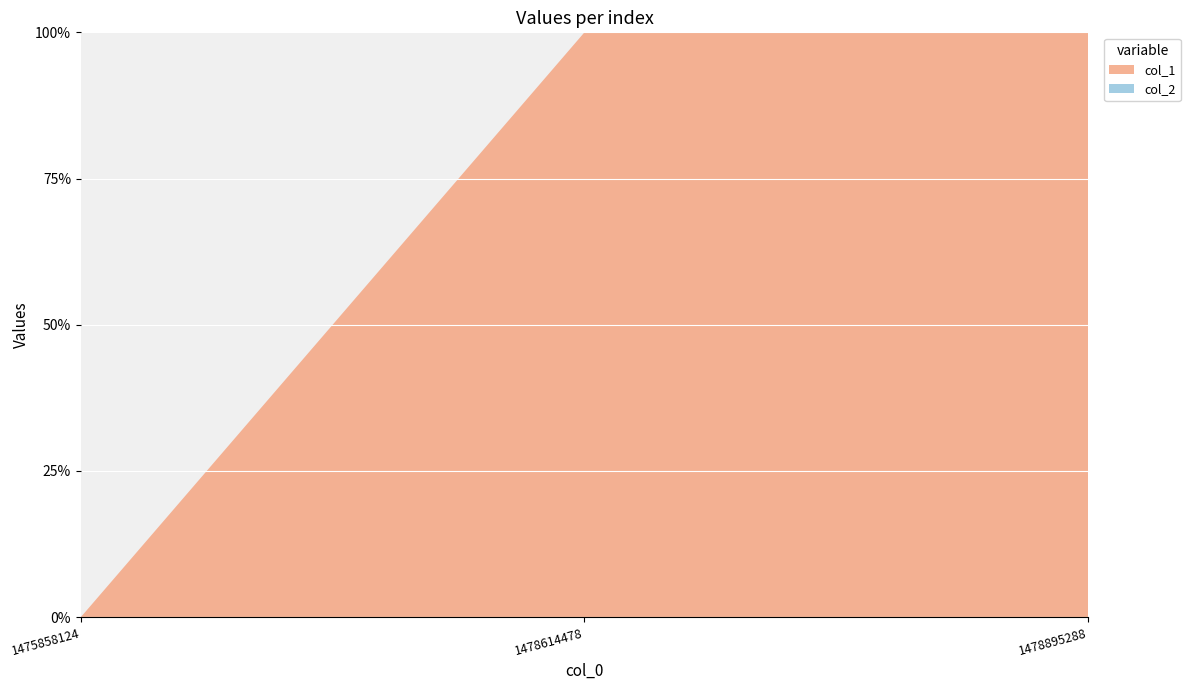

Reading right to left, what are all the values shown in this chart?

col_1: 8	8	0
col_2: 0	0	0